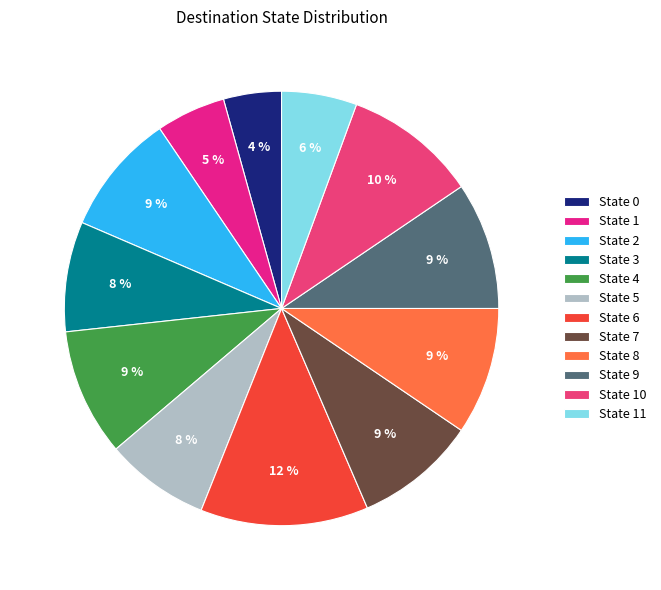

Is it true that State 5 is 8% of the pie?

True